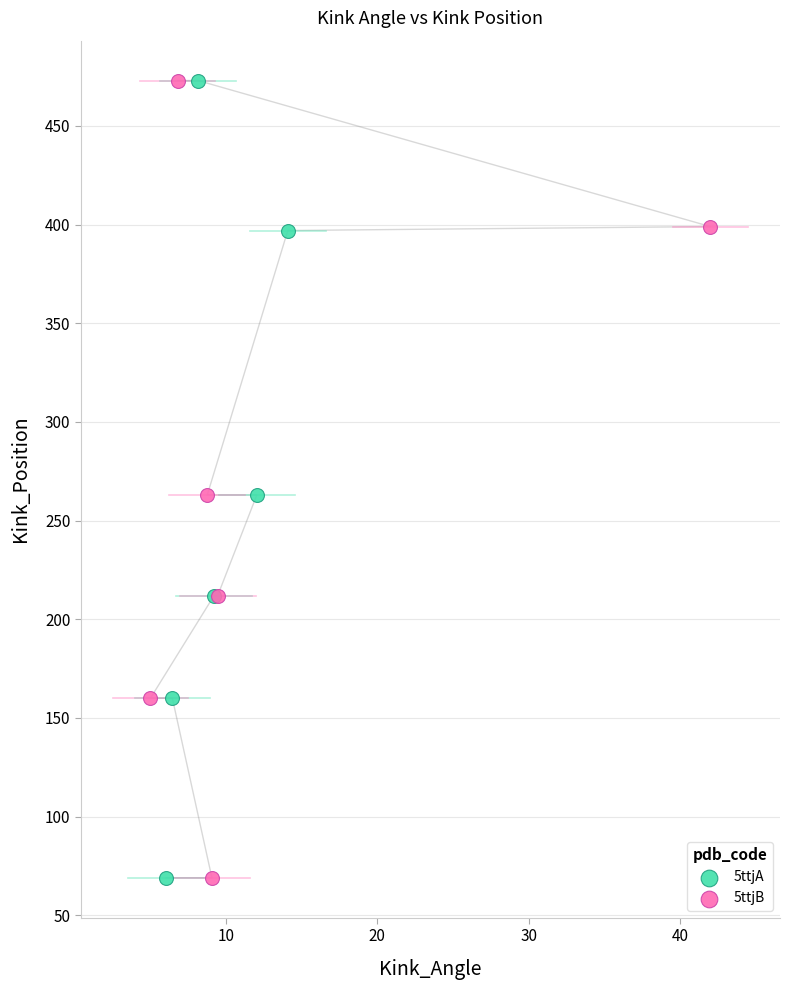

What are all the series names shown in the legend?

5ttjA, 5ttjB